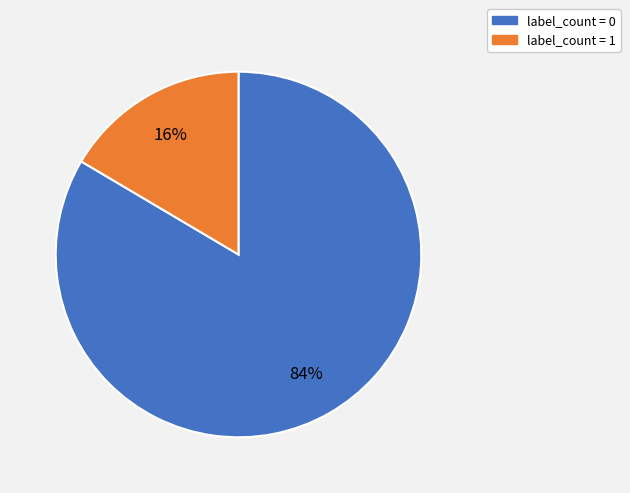

To the nearest percent, what is the average slice percentage?

50%